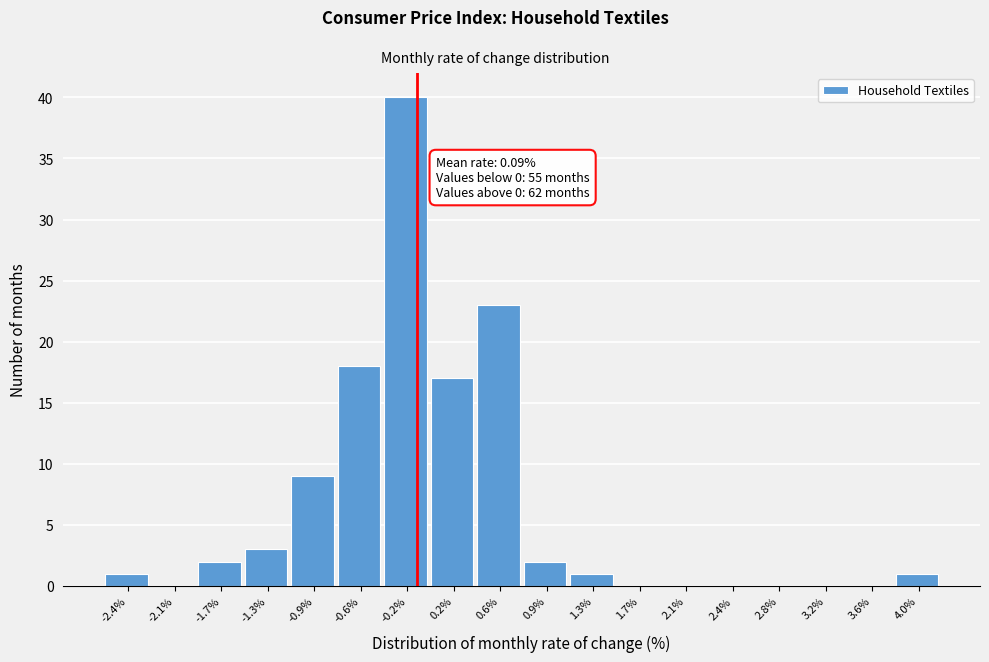

Reading left to right, what are all the values shown in this chart?

-2.4%=1	-2.1%=0	-1.7%=2	-1.3%=3	-0.9%=9	-0.6%=18	-0.2%=40	0.2%=17	0.6%=23	0.9%=2	1.3%=1	1.7%=0	2.1%=0	2.4%=0	2.8%=0	3.2%=0	3.6%=0	4.0%=1